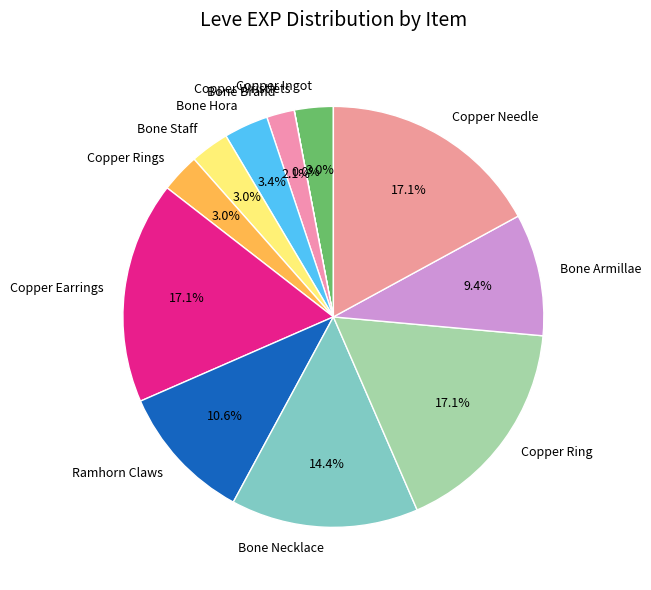

To the nearest percent, what portion does Bone Hora represent?

3%